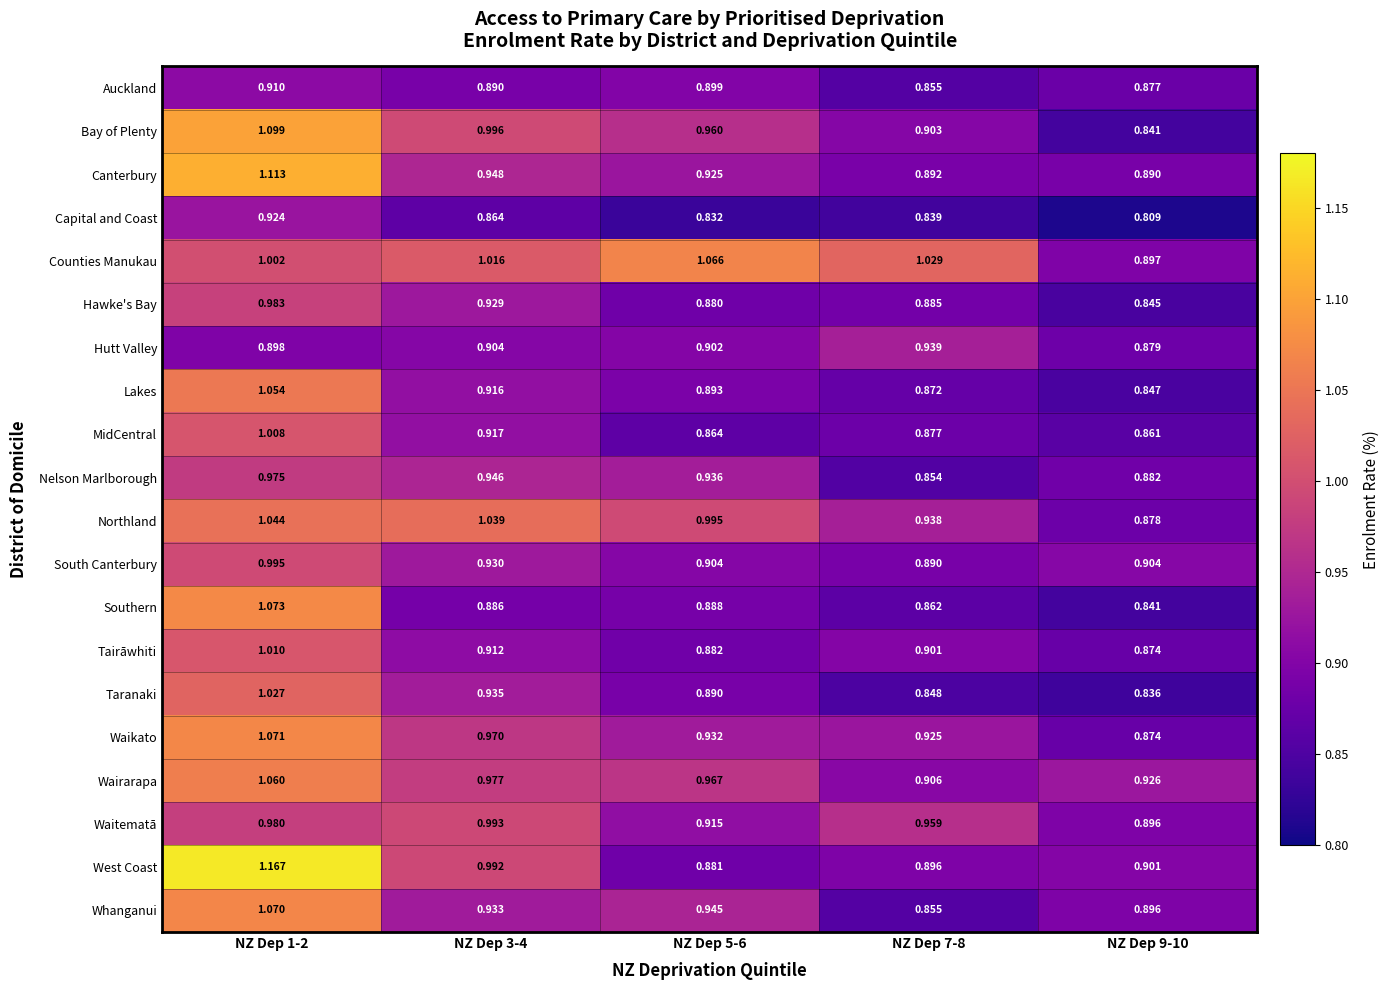

Which series has the largest total across all categories?

Counties Manukau